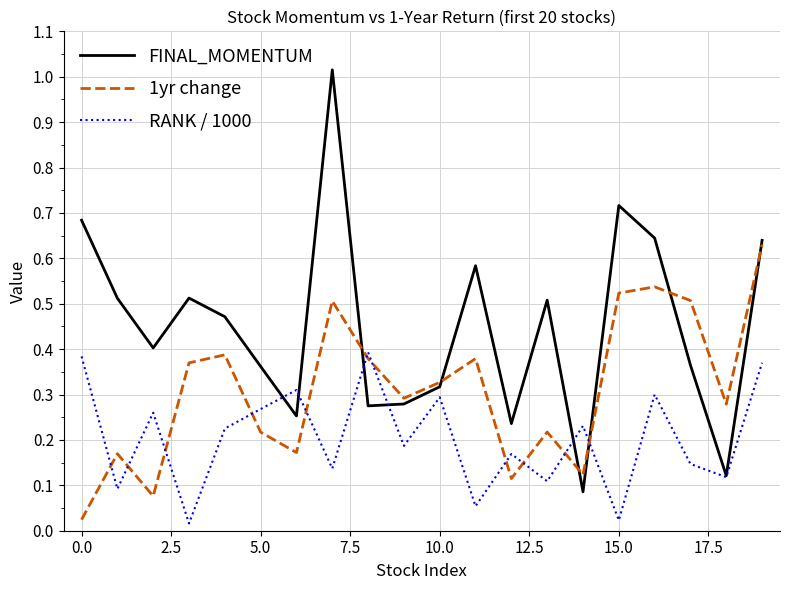

At how many categories does at least one series exceed 0?

20